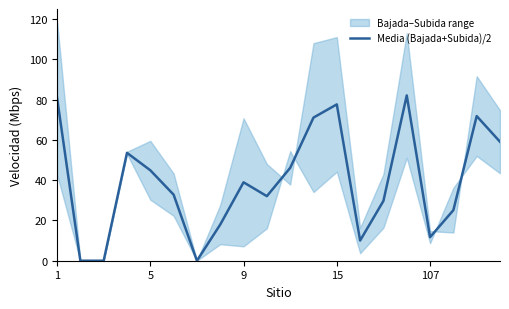

True or false: the data has more than 0 interior local peaks.

True